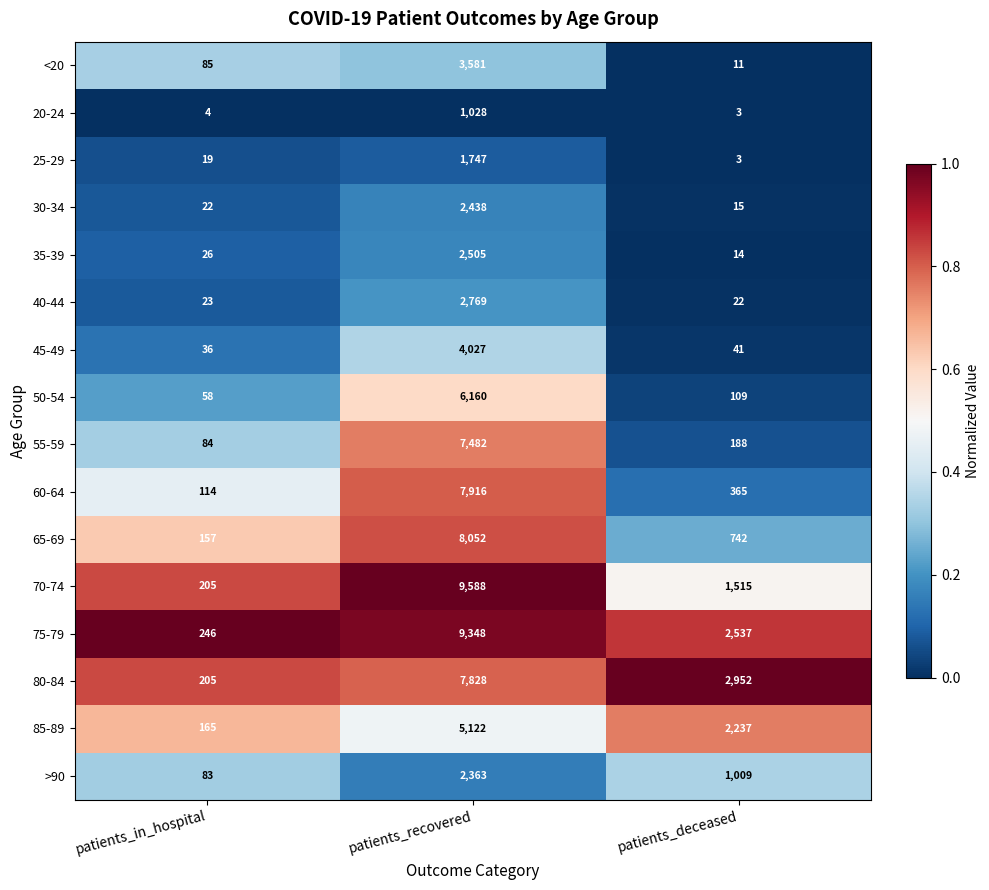

What is the difference between the maximum and second lowest values in the 55-59 series?

7294